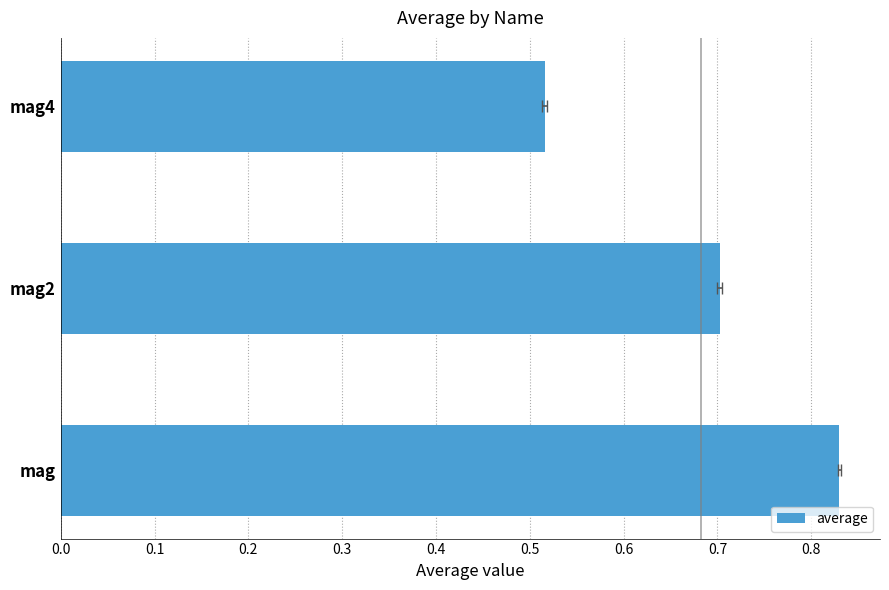

Reading left to right, list all the values displayed in this chart.

0.8	0.7	0.5